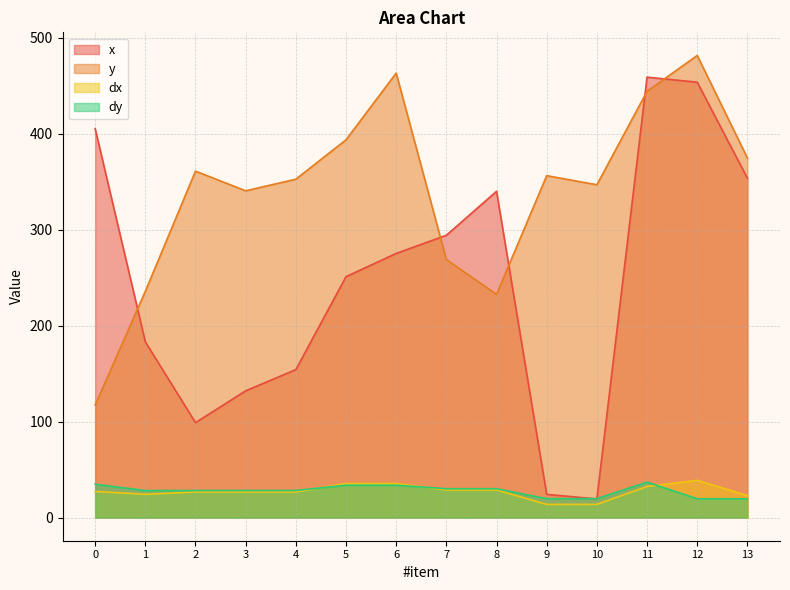

What is the difference between the maximum and minimum values in the x series?

439.5